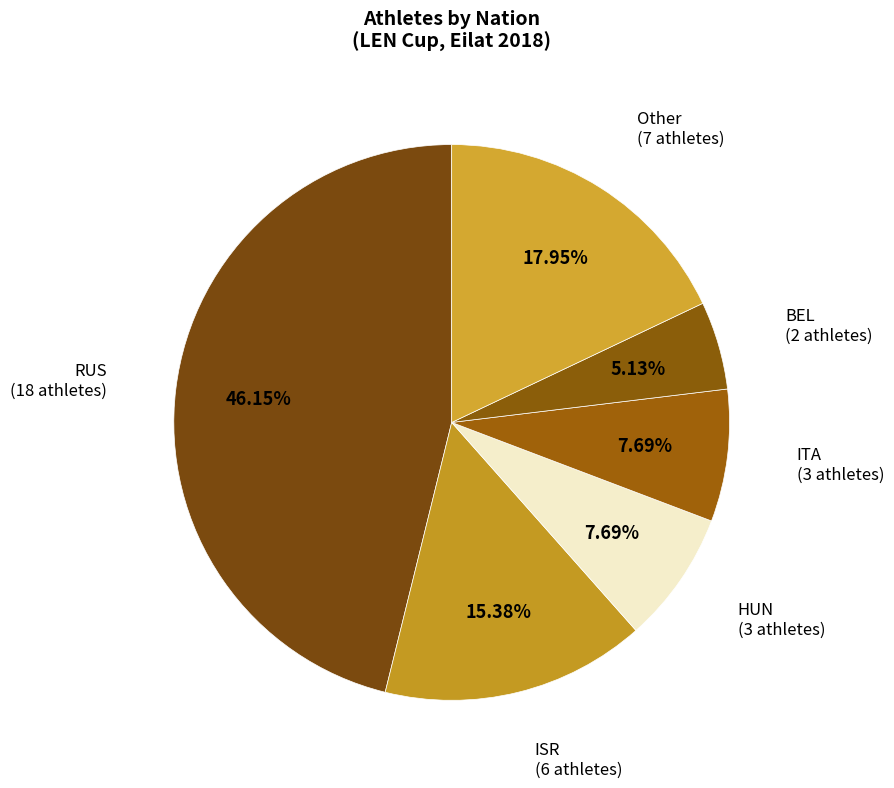

Count the number of slices in the pie.

6